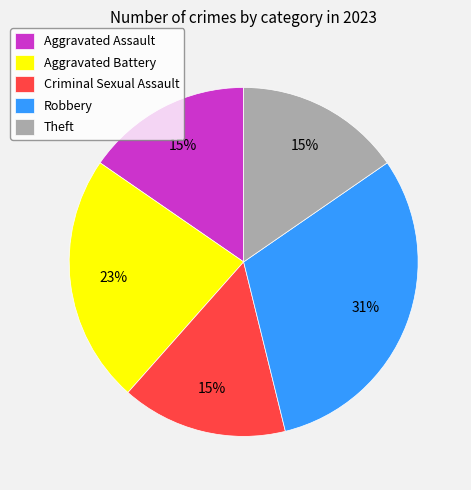

True or false: Aggravated Assault accounts for 1% of the total.

False